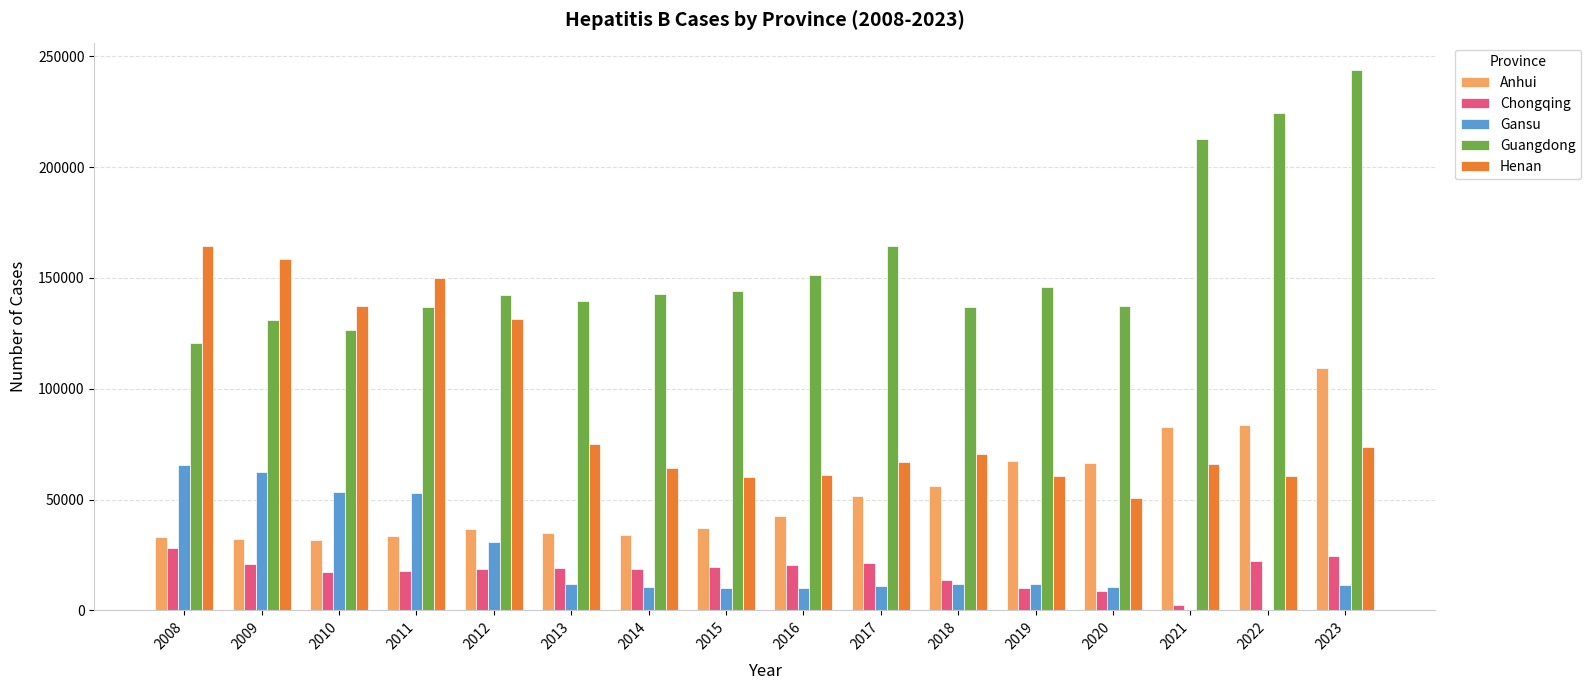

Which series has the largest range (max minus min)?

Guangdong